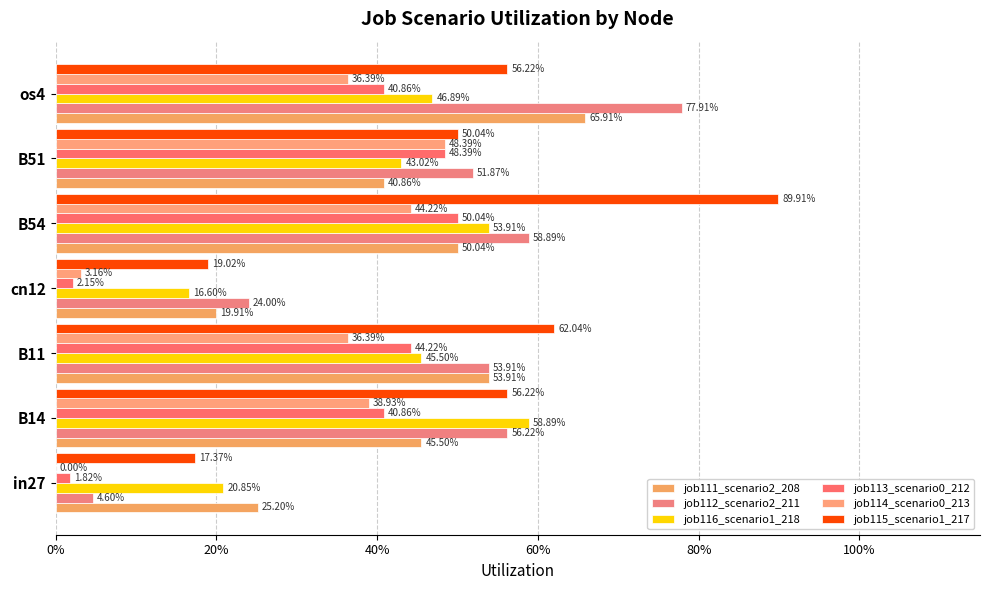

Rank the series by their maximum value, from lowest to highest.

job114_scenario0_213, job113_scenario0_212, job116_scenario1_218, job111_scenario2_208, job112_scenario2_211, job115_scenario1_217